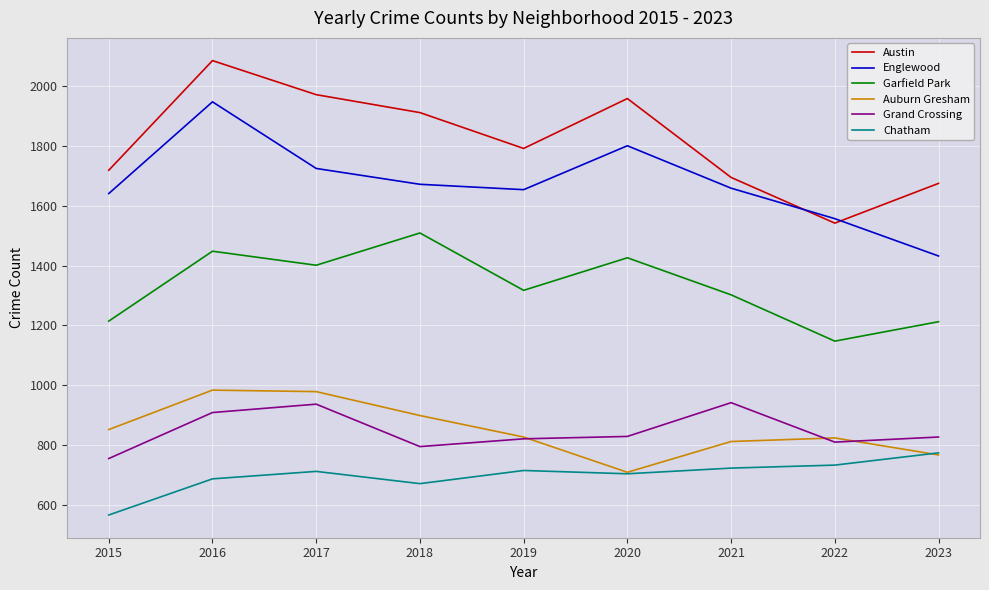

Rank the series at 2018 from highest to lowest value.

Austin, Englewood, Garfield Park, Auburn Gresham, Grand Crossing, Chatham